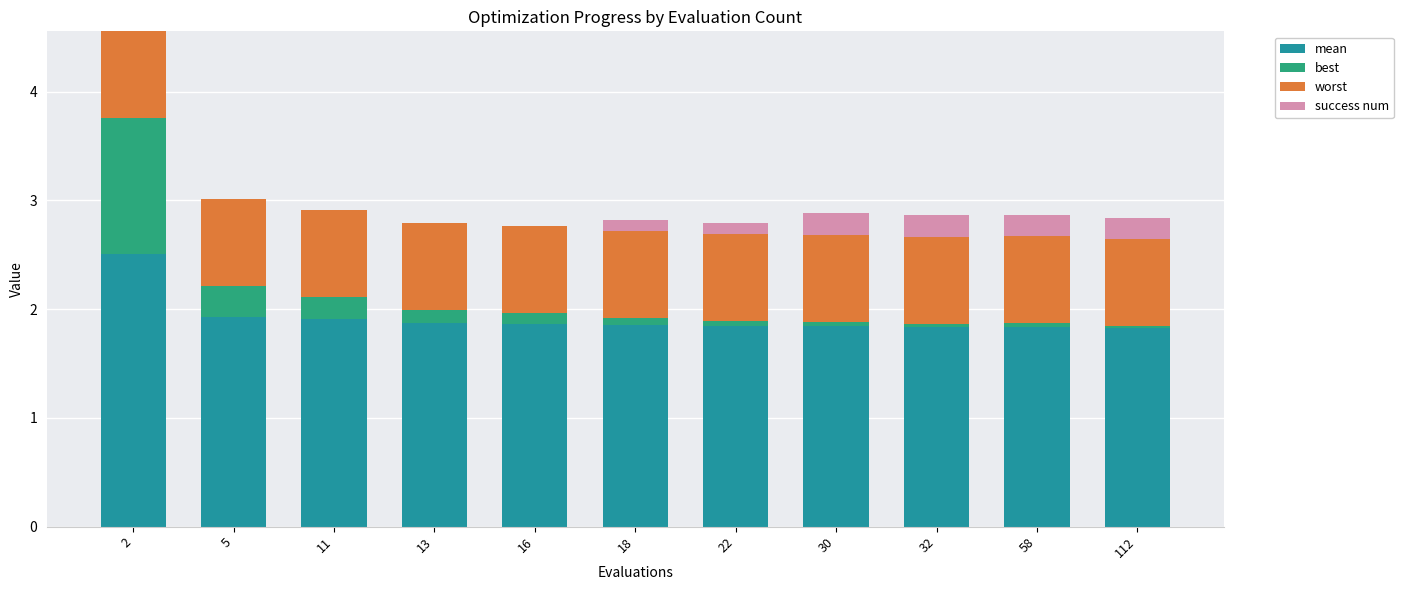

What is the total value across all series at 5?

3.0